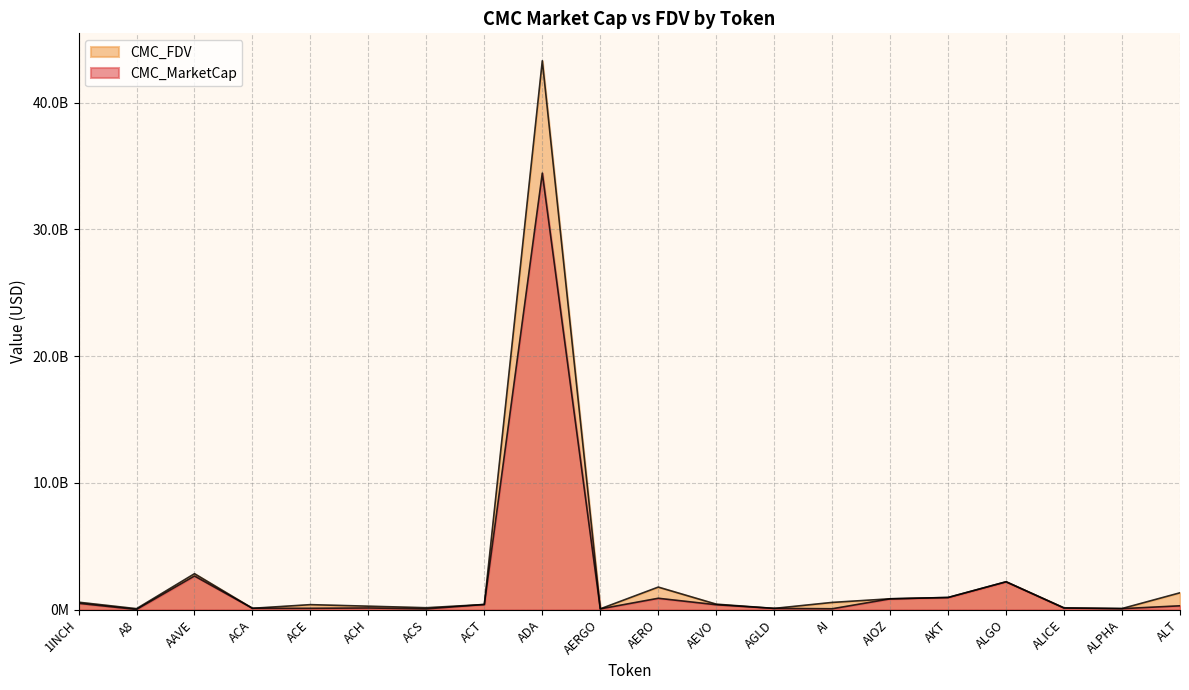

At which category is the sum across all series the highest?

ADA